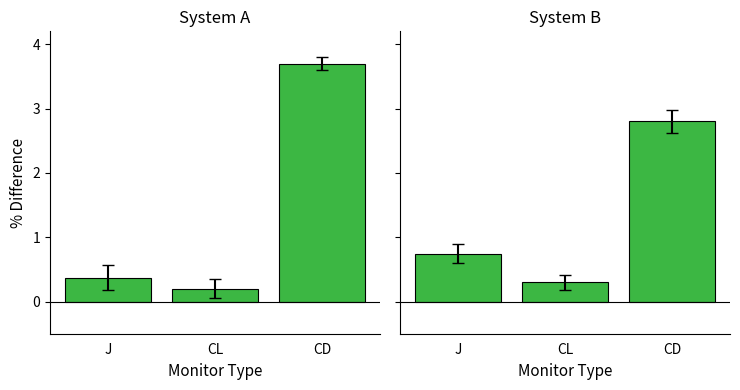

List the series in order of their overall mean, highest first.

Leve EXP, Leve Gil